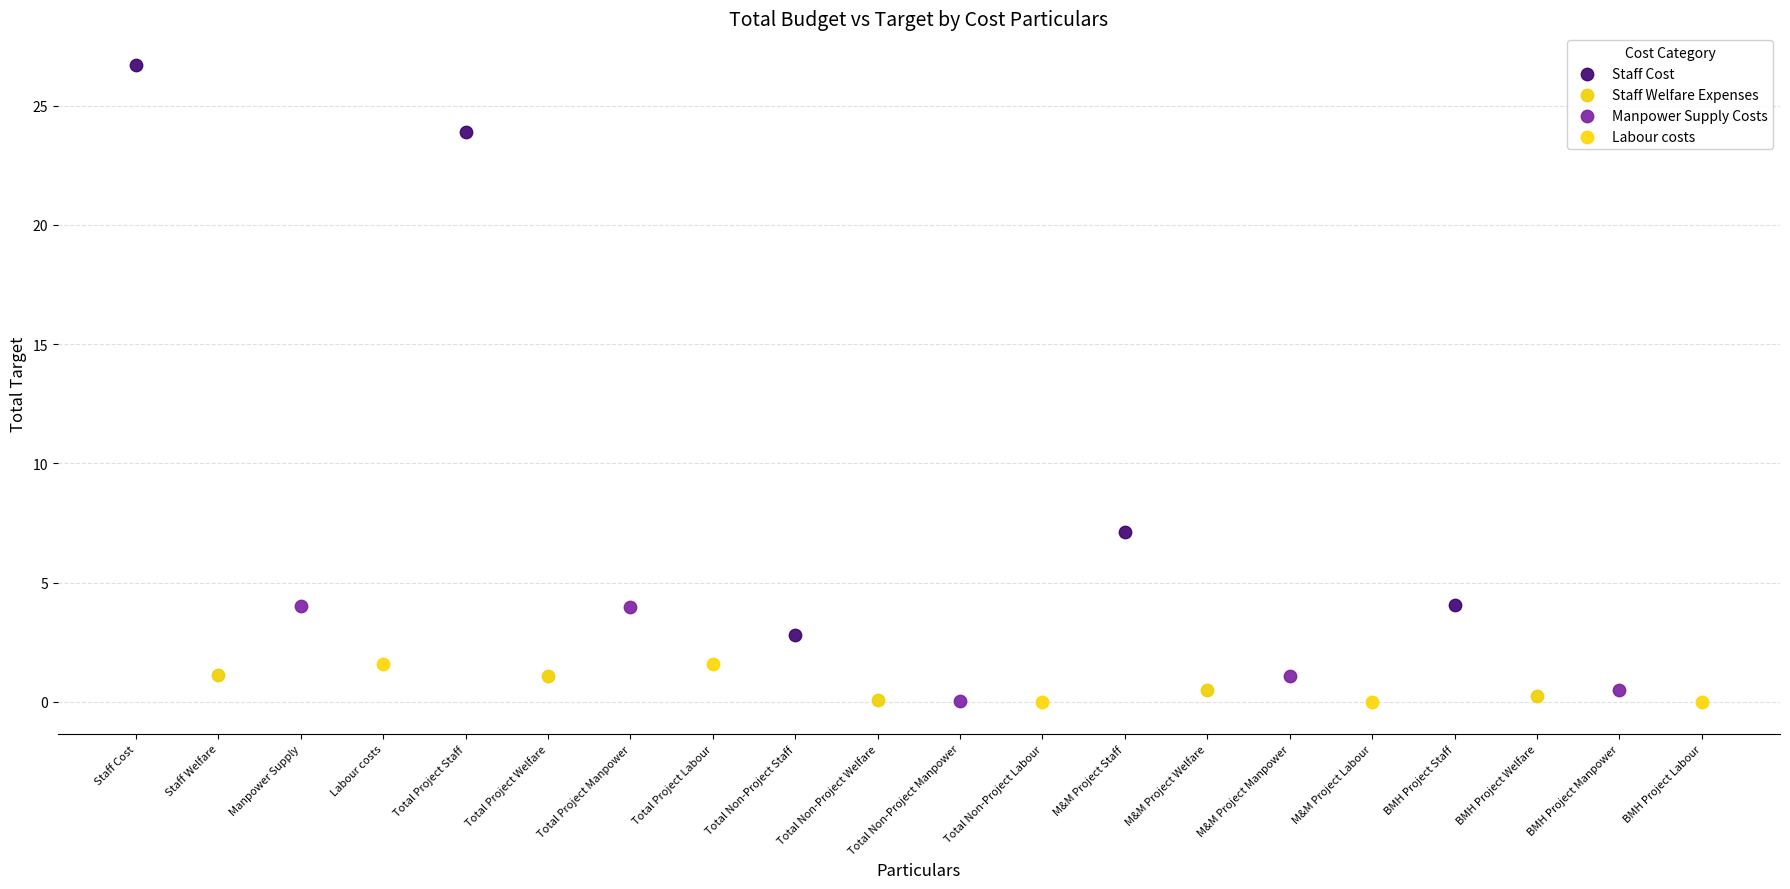

Which series contains the highest Y value?

Staff Cost